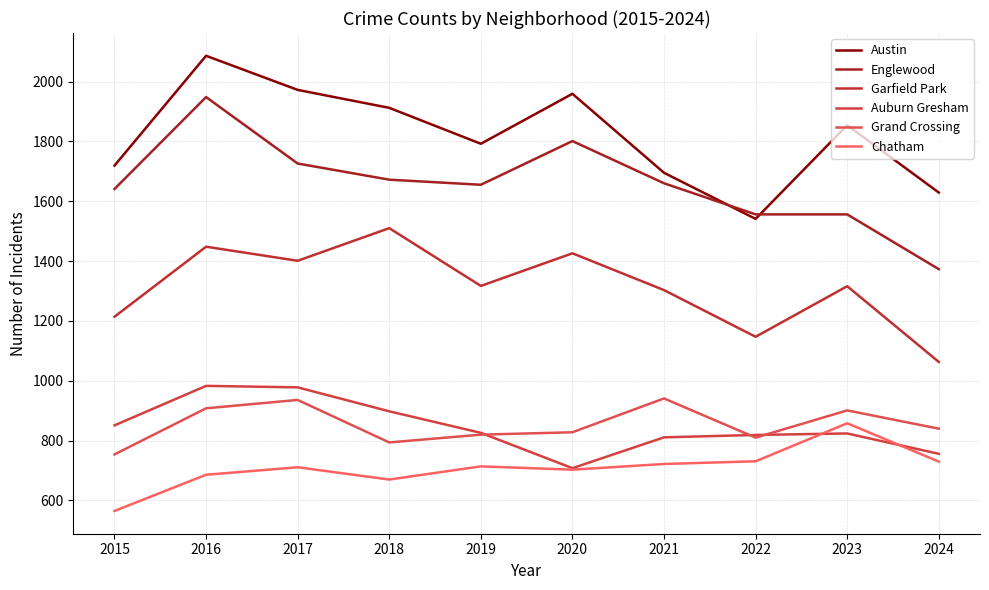

Is the value of Englewood at 2018 greater than the value of Austin at 2015?

No